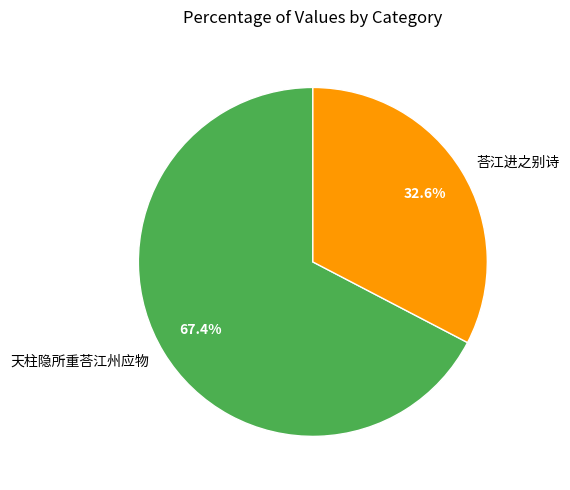

Combined, do 天柱隐所重荅江州应物 and 荅江进之别诗 account for over 50%?

Yes